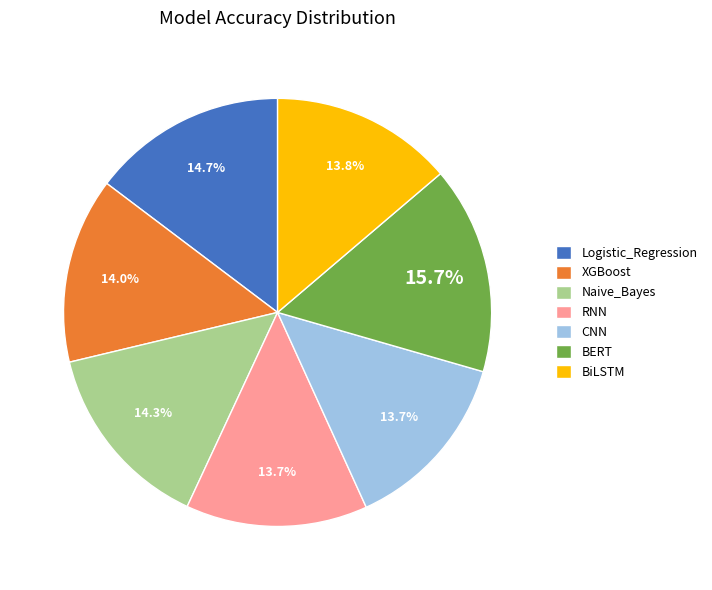

The Logistic_Regression slice represents 3% of the pie. True or false?

False